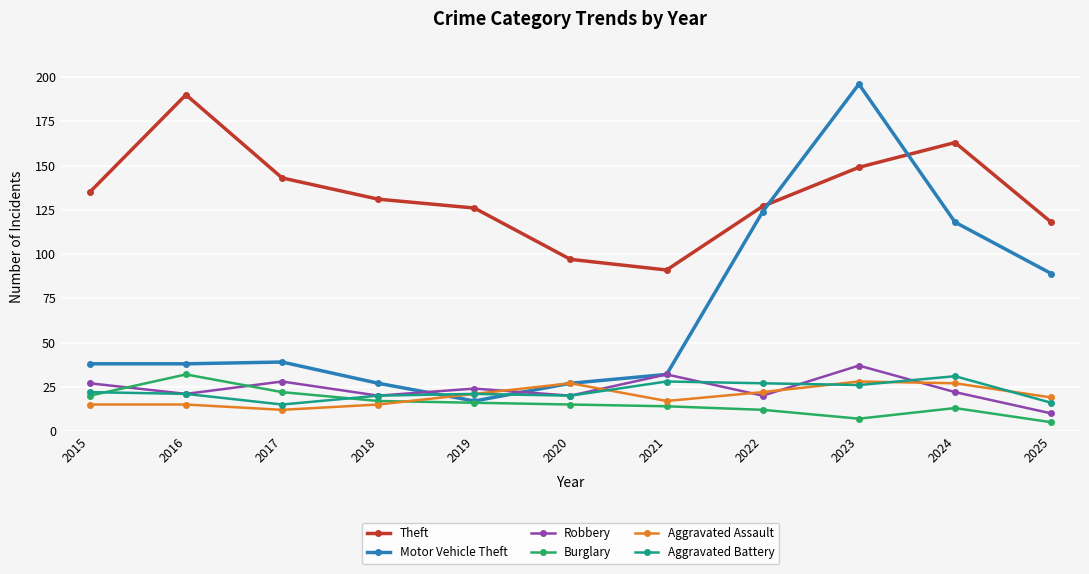

Which series has the largest total across all categories?

Theft